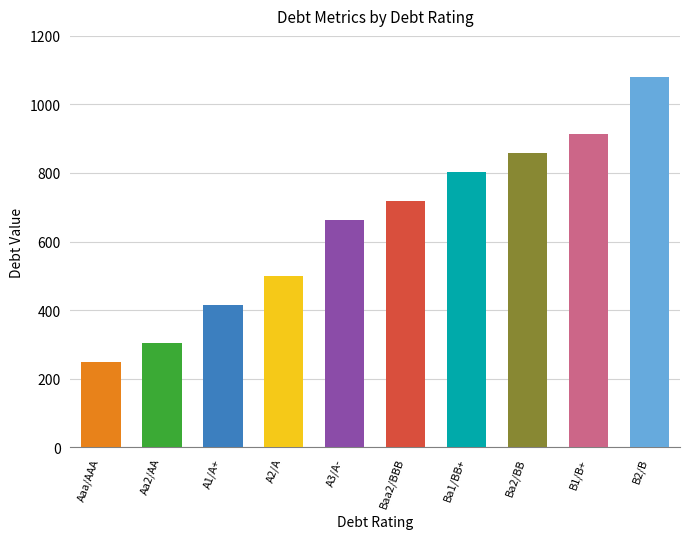

What is the average value?

650.1